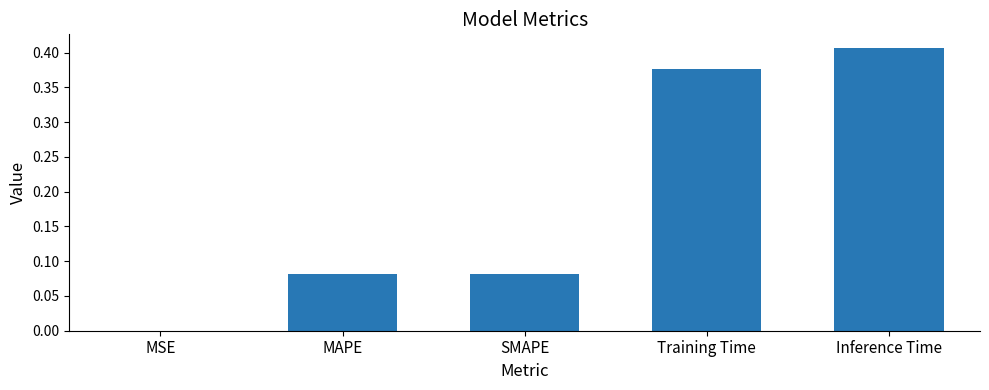

True or false: the data shows 0.1 at Training Time.

False